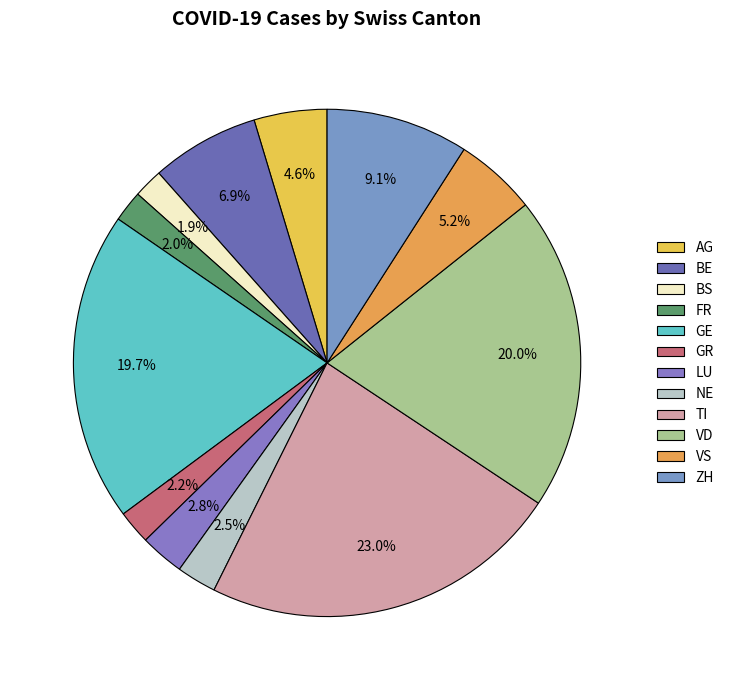

Is ZH the majority of the pie?

No